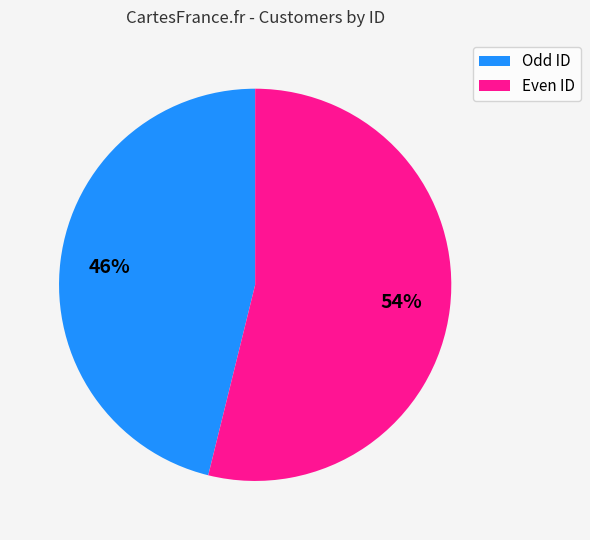

Which category has the smallest portion of the pie?

Odd ID